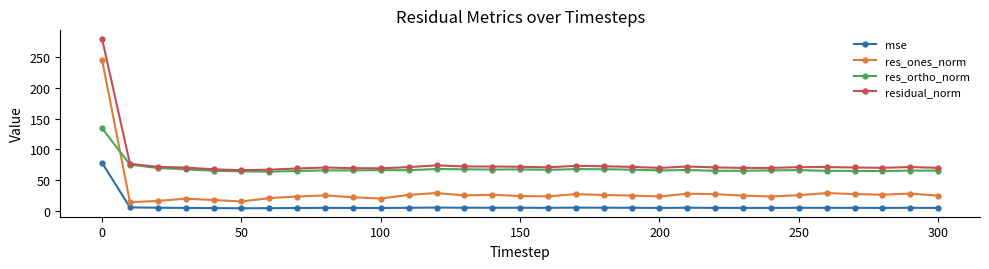

How many data points does each series have?

31